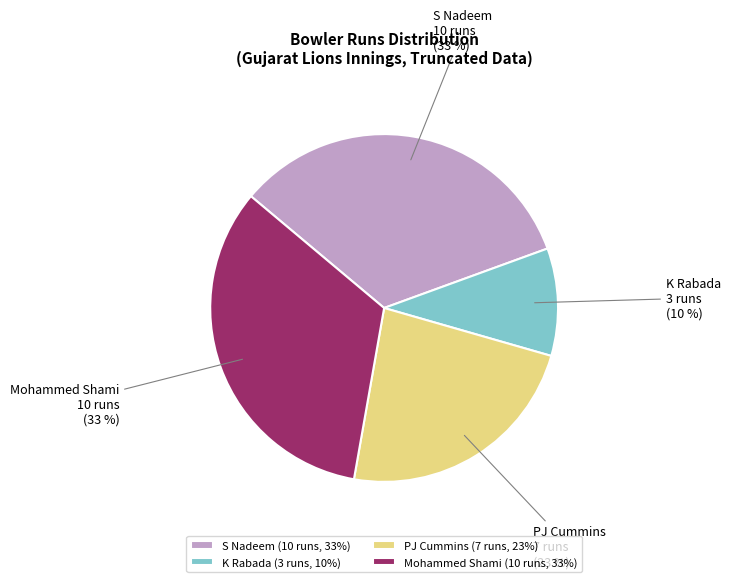

How many segments does this pie chart have?

4